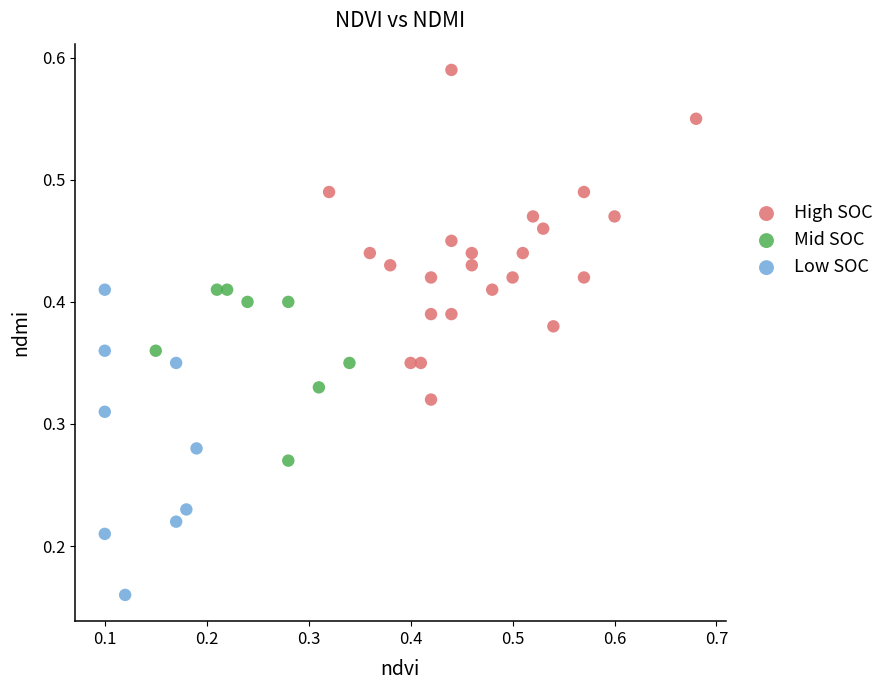

Which series reaches the maximum Y coordinate?

High SOC